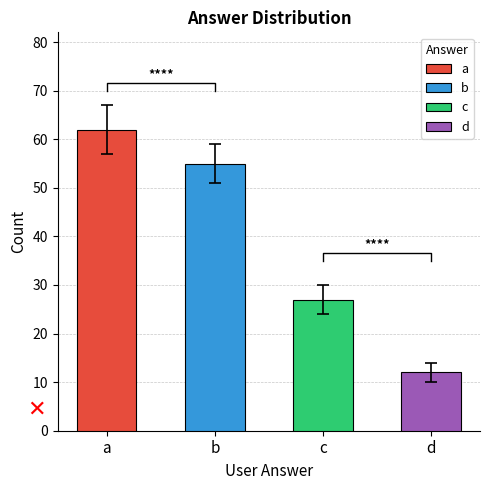

What is the value of the 1st bar from the left?

62